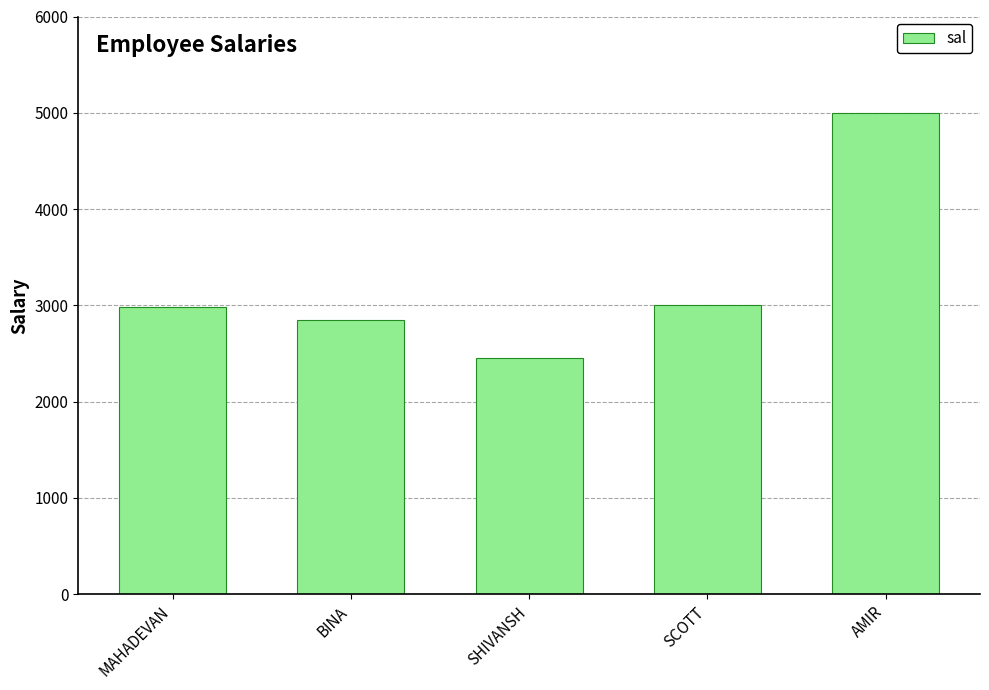

What is the smallest value displayed?

2450